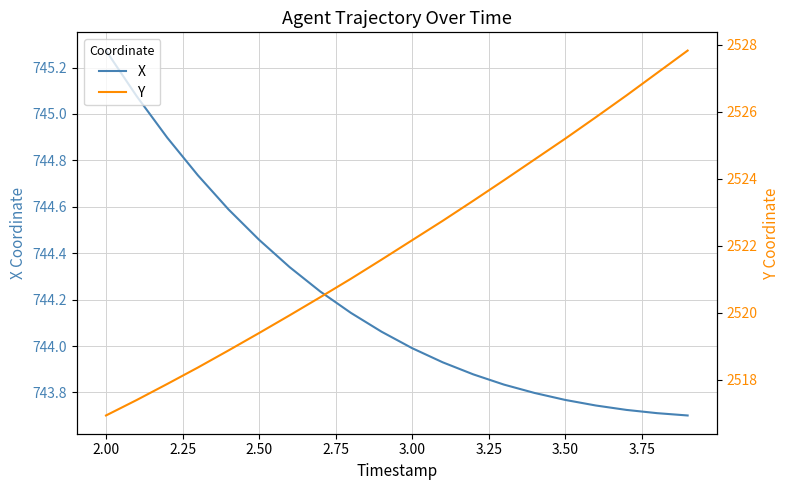

True or false: X and Y intersect in this chart.

False